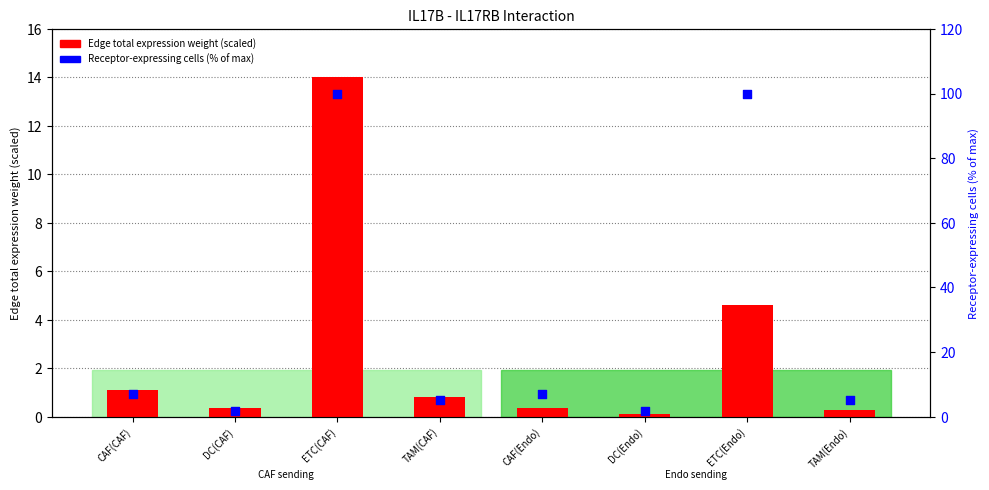

What are all the series names shown in the legend?

Edge total expression weight, Receptor-expressing cells (% of max)